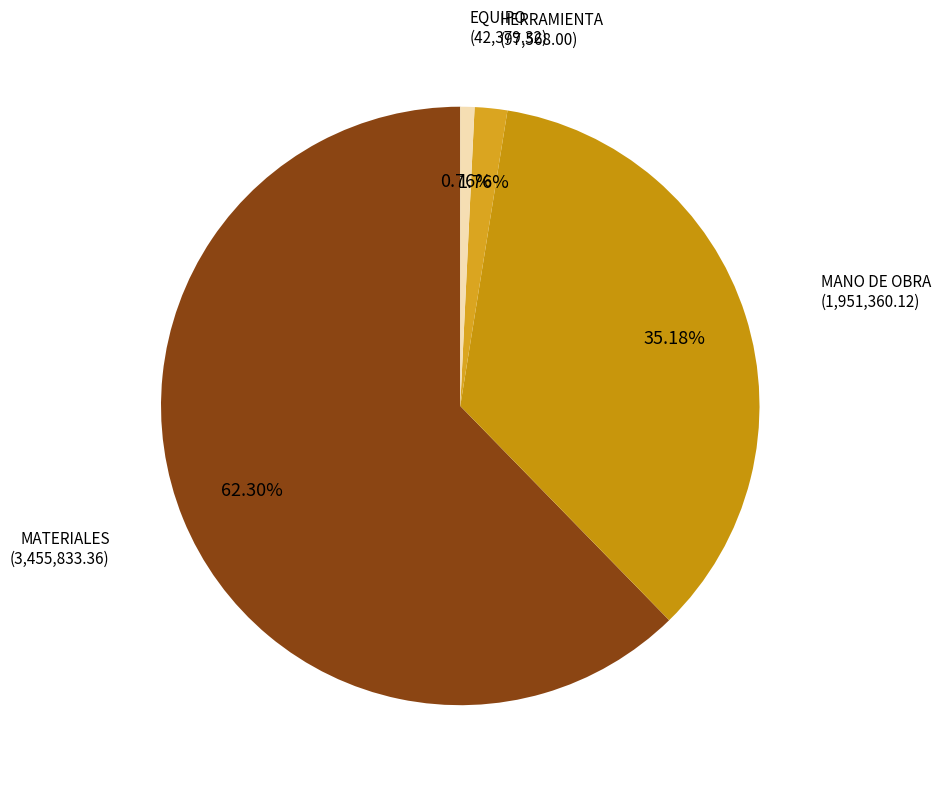

Rank the categories by value from highest to lowest.

MATERIALES, MANO DE OBRA, HERRAMIENTA, EQUIPO